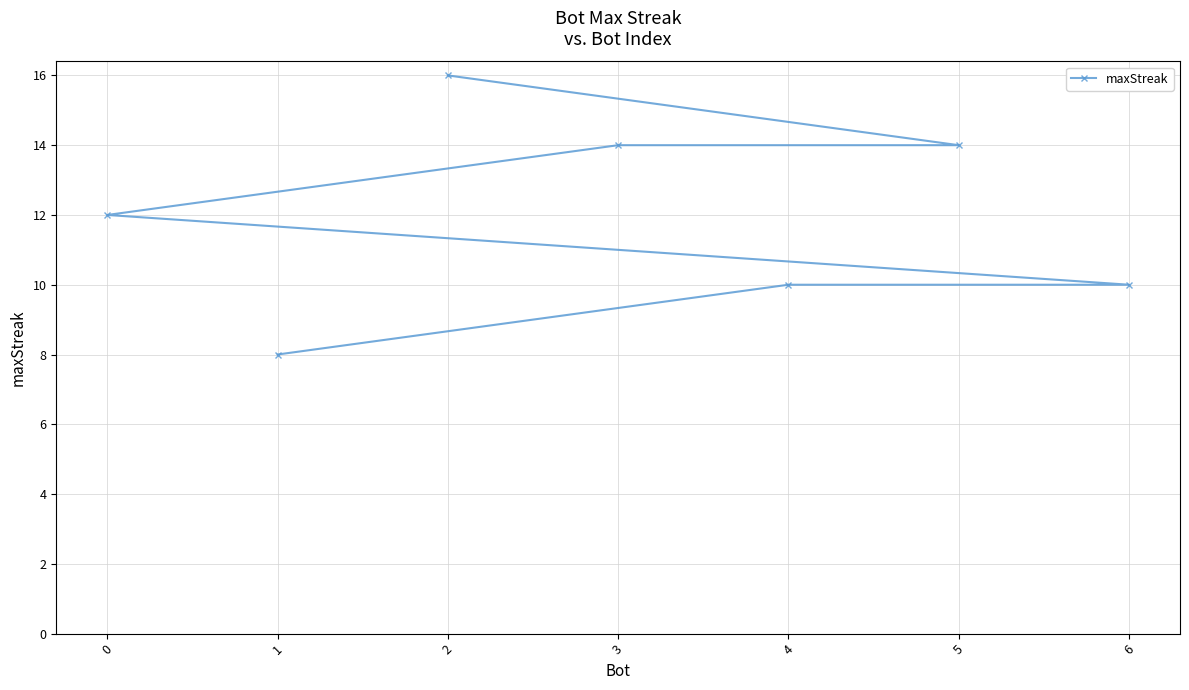

Rank the categories by value from lowest to highest.

1, 6, 4, 0, 5, 3, 2